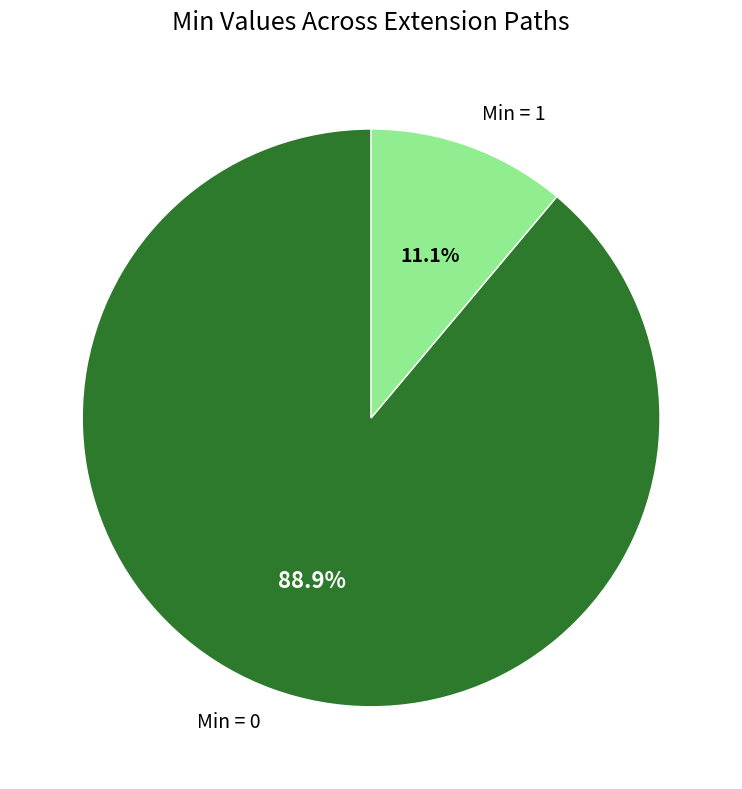

Count the number of slices in the pie.

2